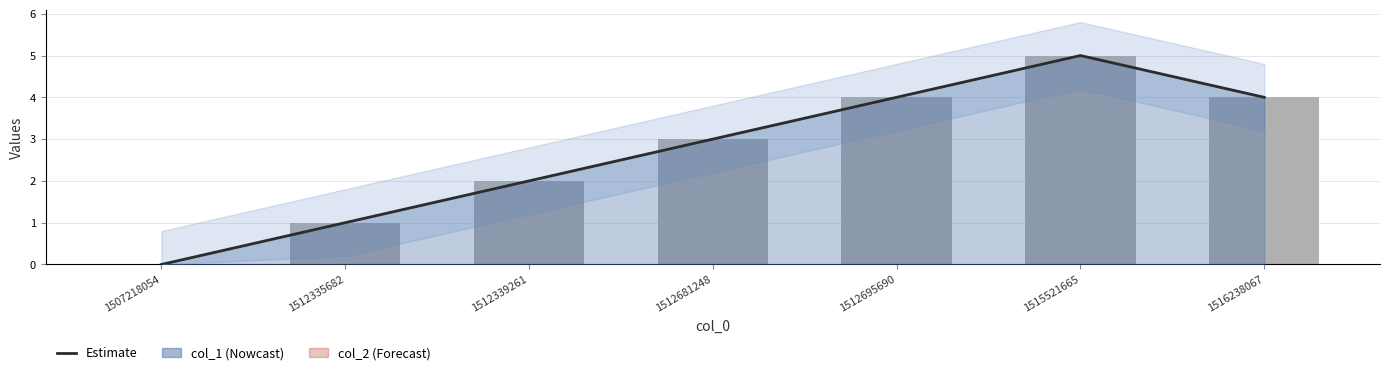

Reading left to right, transcribe all the data shown in this chart.

Estimate: 0	1	2	3	4	5	4
col_1: 0	1	2	3	4	5	4